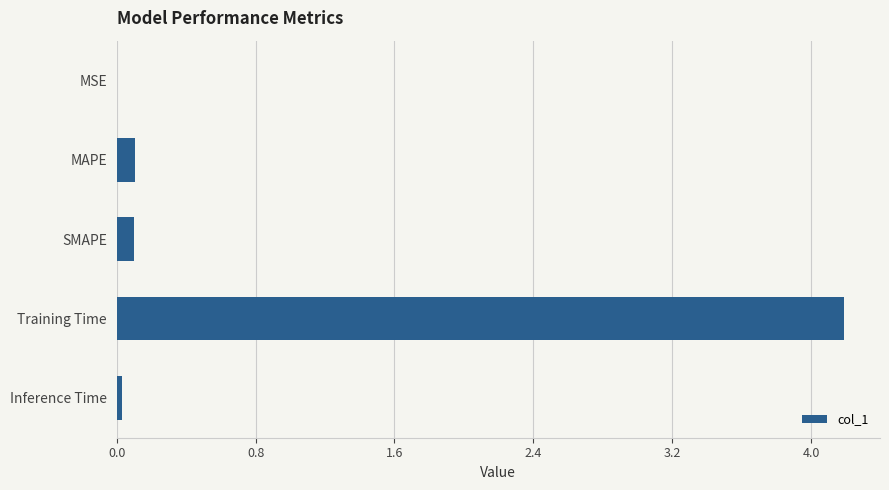

Is it true that the value at SMAPE is 0.1?

True